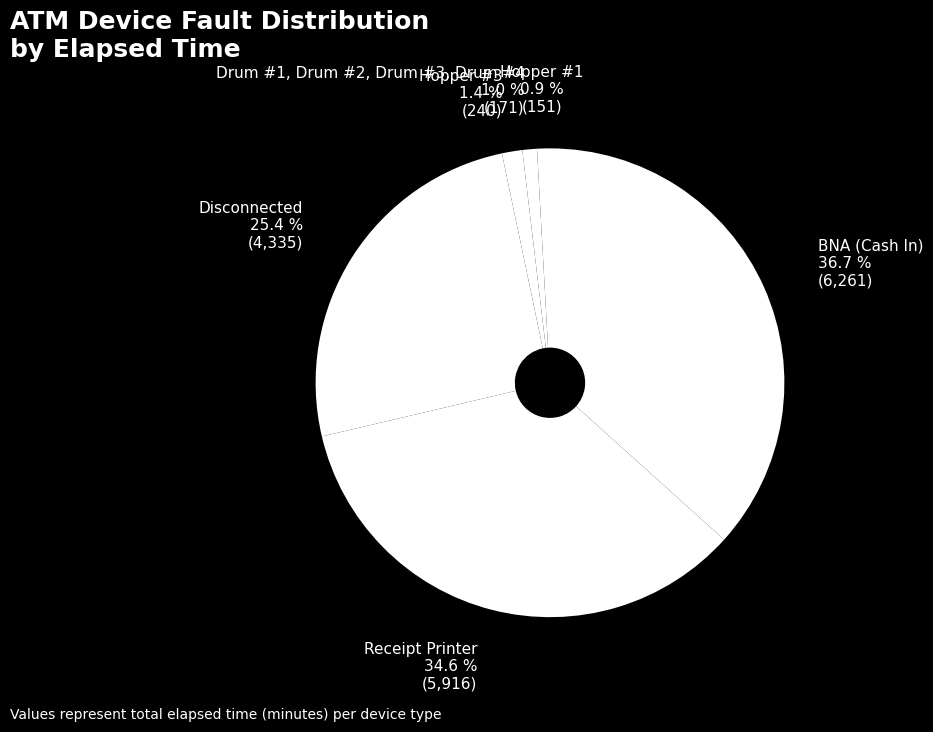

Count the number of slices in the pie.

6